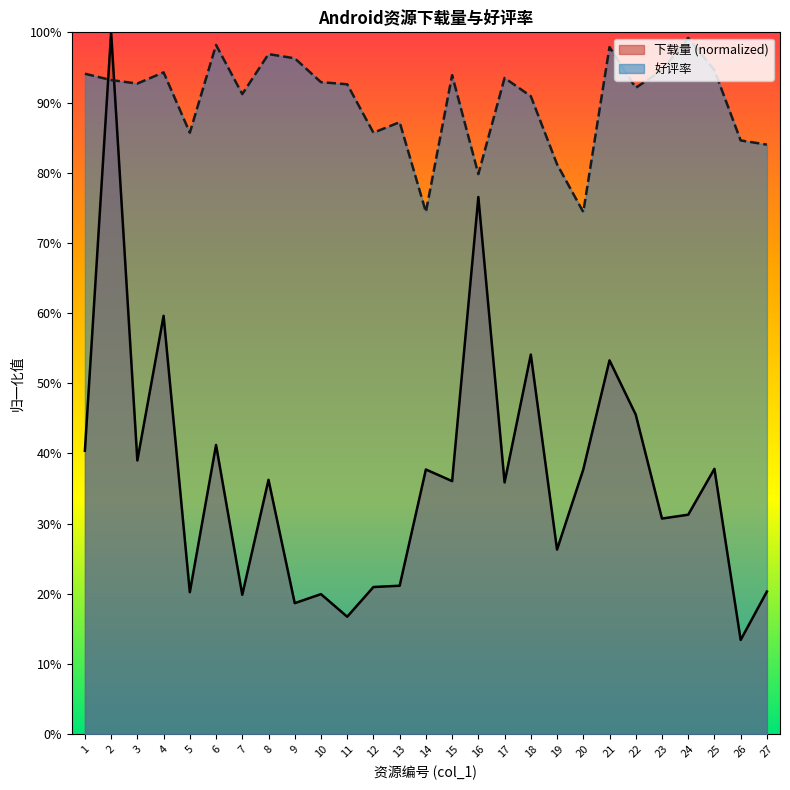

At how many categories does at least one series exceed 0?

27